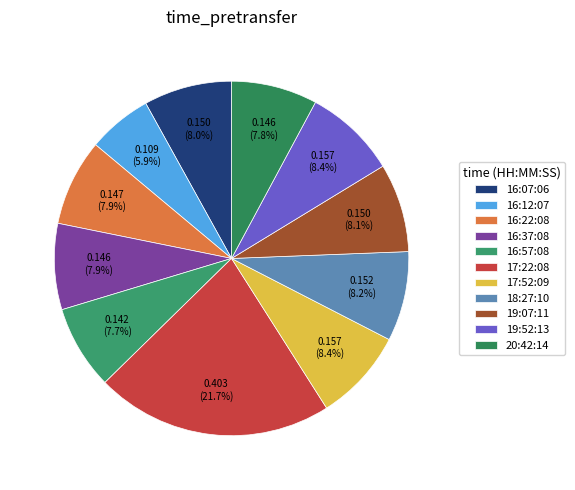

What portion of the pie excludes 16:07:06?

92.0%